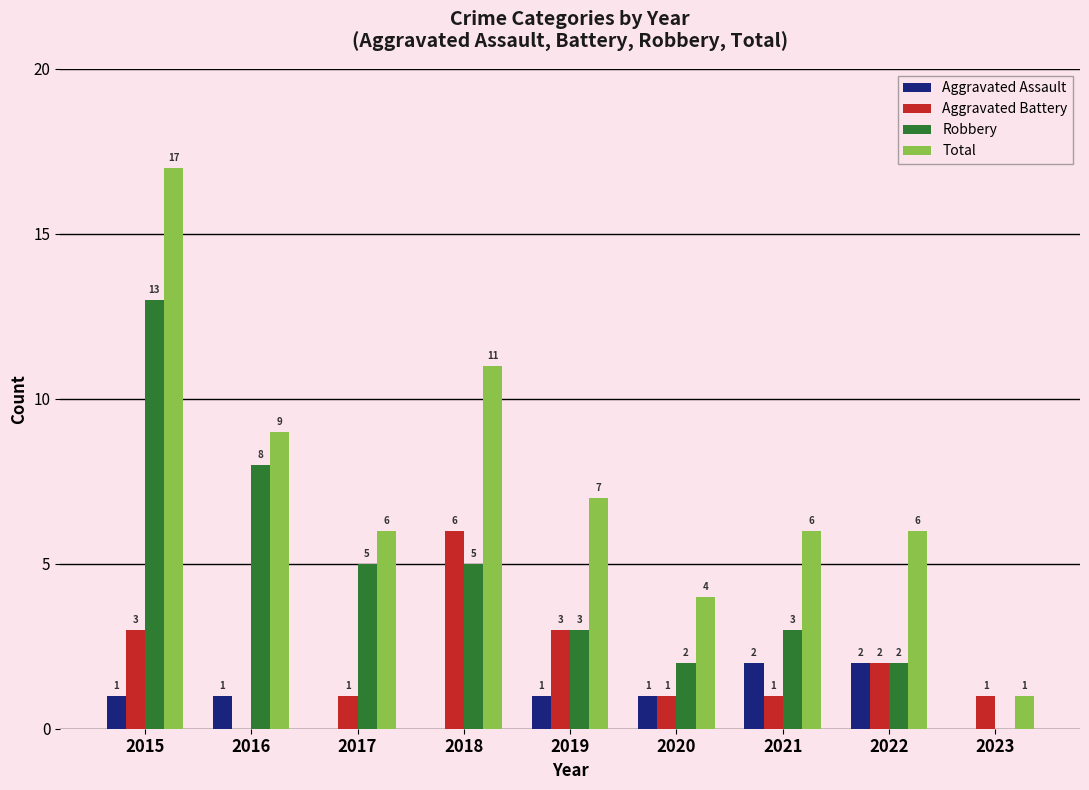

Reading right to left, what are all the values shown in this chart?

Aggravated Assault: 0	2	2	1	1	0	0	1	1
Aggravated Battery: 1	2	1	1	3	6	1	0	3
Robbery: 0	2	3	2	3	5	5	8	13
Total: 1	6	6	4	7	11	6	9	17